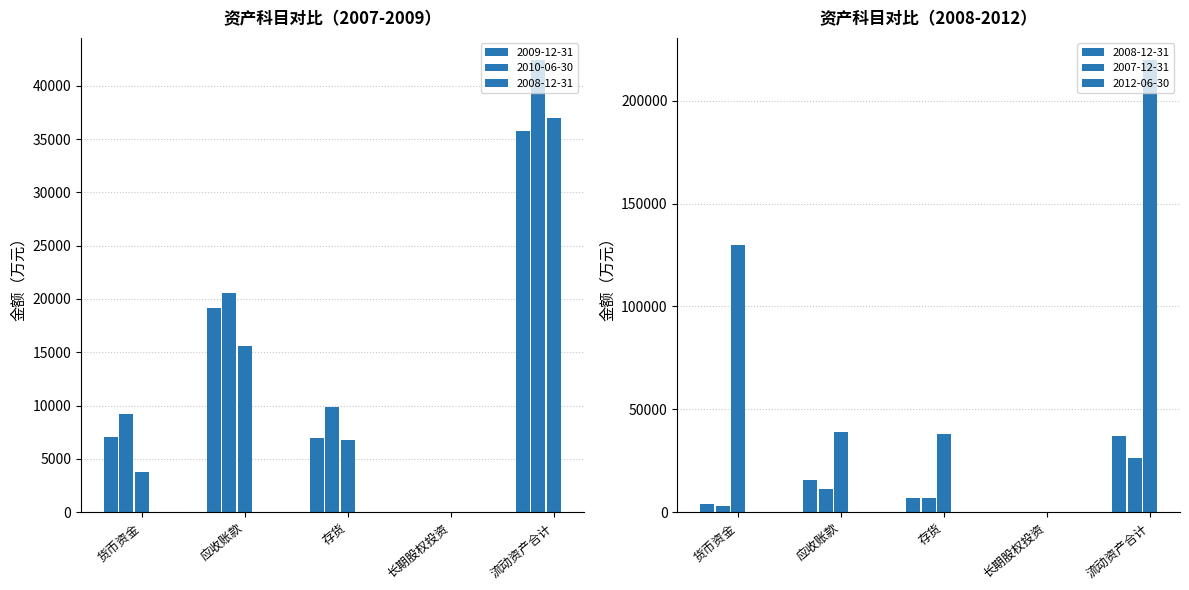

What is the sum of all 货币资金 values?

152778